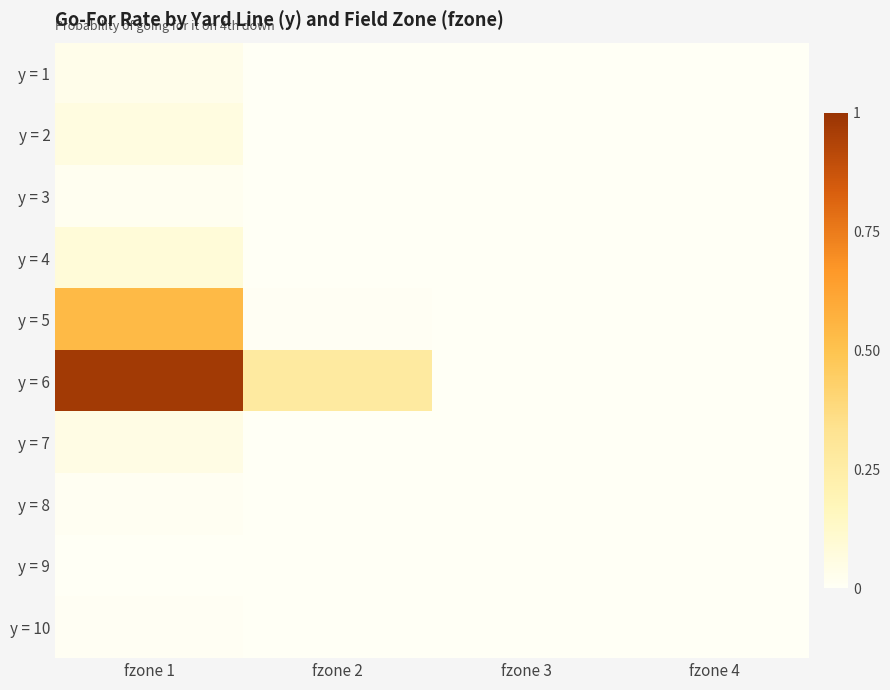

True or false: y = 8 has a value of 0.0 at fzone 1.

True